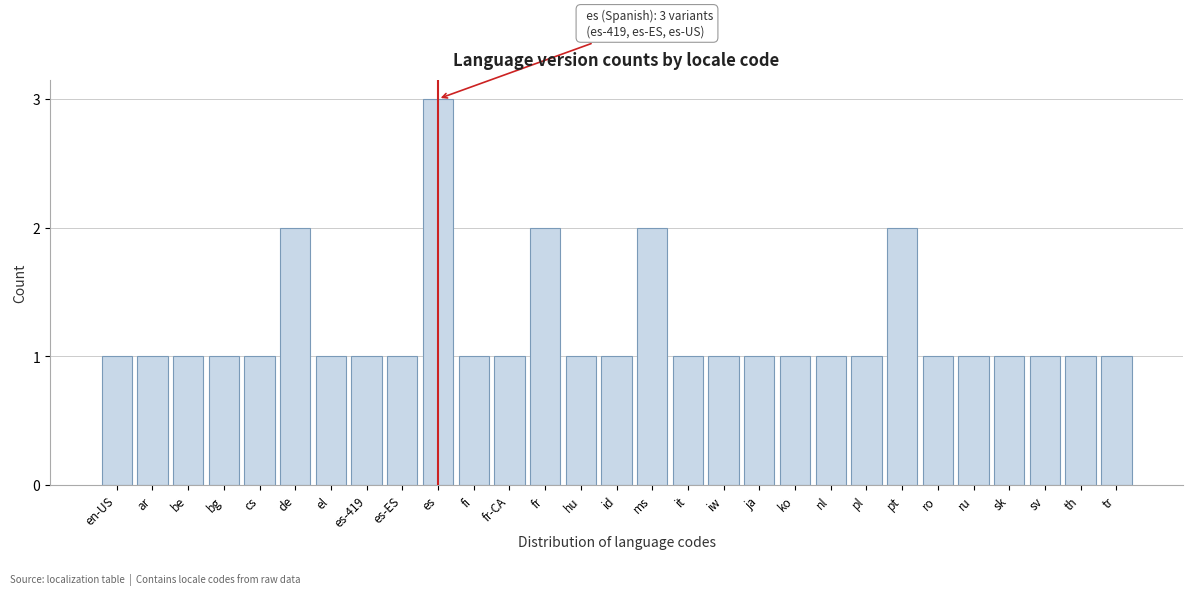

Reading left to right, list all the values displayed in this chart.

en-US=1	ar=1	be=1	bg=1	cs=1	de=2	el=1	es-419=1	es-ES=1	es=3	fi=1	fr-CA=1	fr=2	hu=1	id=1	ms=2	it=1	iw=1	ja=1	ko=1	nl=1	pl=1	pt=2	ro=1	ru=1	sk=1	sv=1	th=1	tr=1